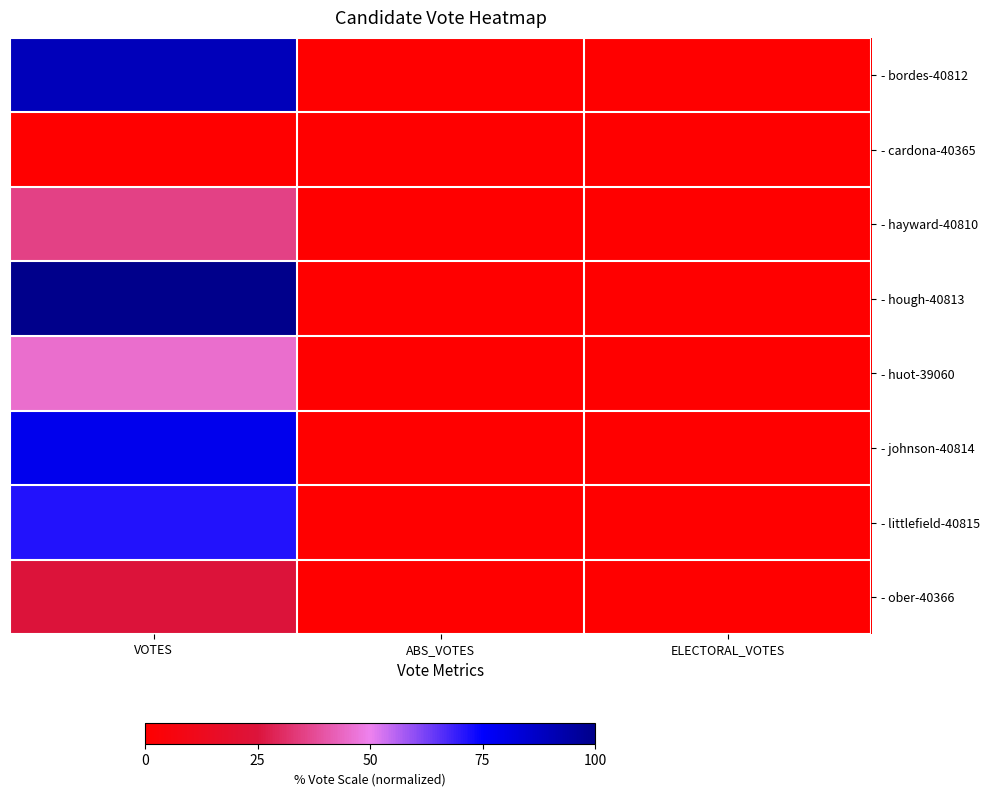

Reading left to right, transcribe all the data shown in this chart.

- bordes-40812: VOTES=89.7	ABS_VOTES=0.0	ELECTORAL_VOTES=0.0
- cardona-40365: VOTES=0.0	ABS_VOTES=0.0	ELECTORAL_VOTES=0.0
- hayward-40810: VOTES=35.5	ABS_VOTES=0.0	ELECTORAL_VOTES=0.0
- hough-40813: VOTES=100.0	ABS_VOTES=0.0	ELECTORAL_VOTES=0.0
- huot-39060: VOTES=45.4	ABS_VOTES=0.0	ELECTORAL_VOTES=0.0
- johnson-40814: VOTES=78.6	ABS_VOTES=0.0	ELECTORAL_VOTES=0.0
- littlefield-40815: VOTES=71.2	ABS_VOTES=0.0	ELECTORAL_VOTES=0.0
- ober-40366: VOTES=24.6	ABS_VOTES=0.0	ELECTORAL_VOTES=0.0